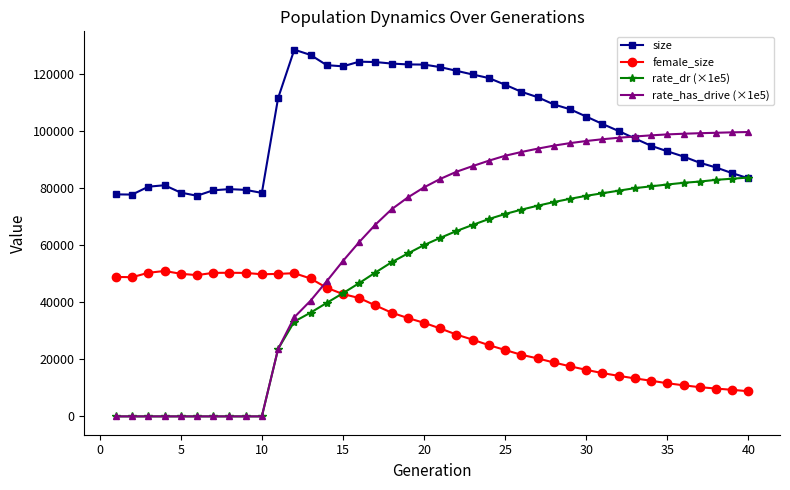

Which series has the largest range (max minus min)?

rate_has_drive (×1e5)